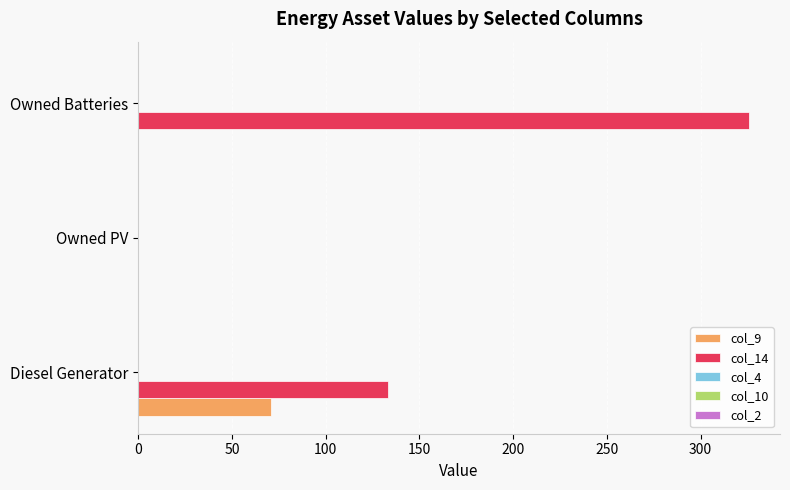

Between Owned PV and Owned Batteries, which series saw the biggest shift?

col_14